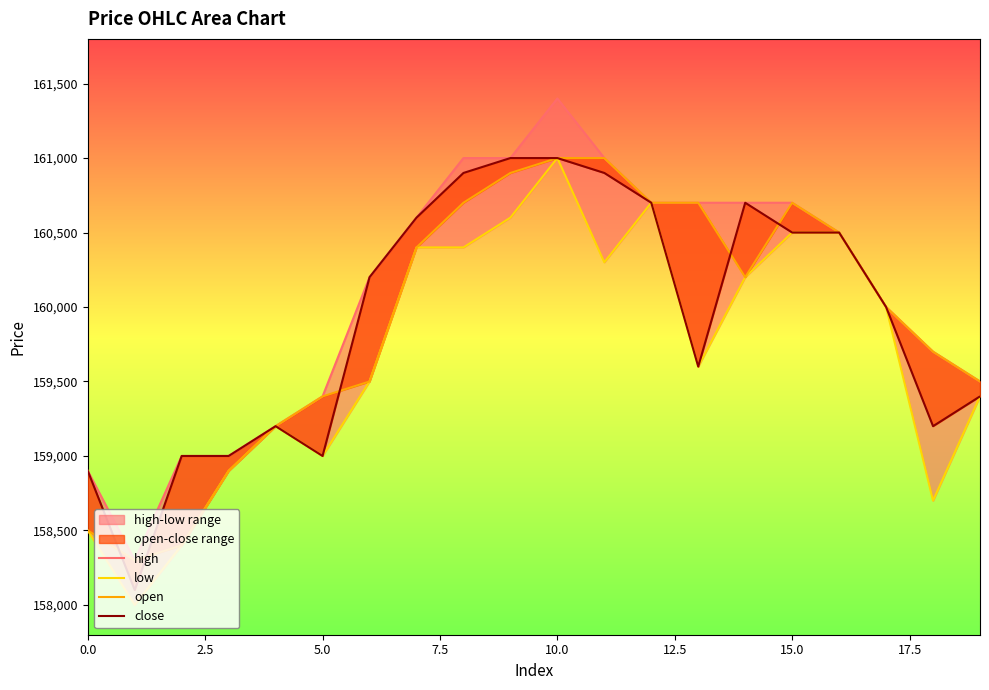

How many values in the high series exceed 160500?

9